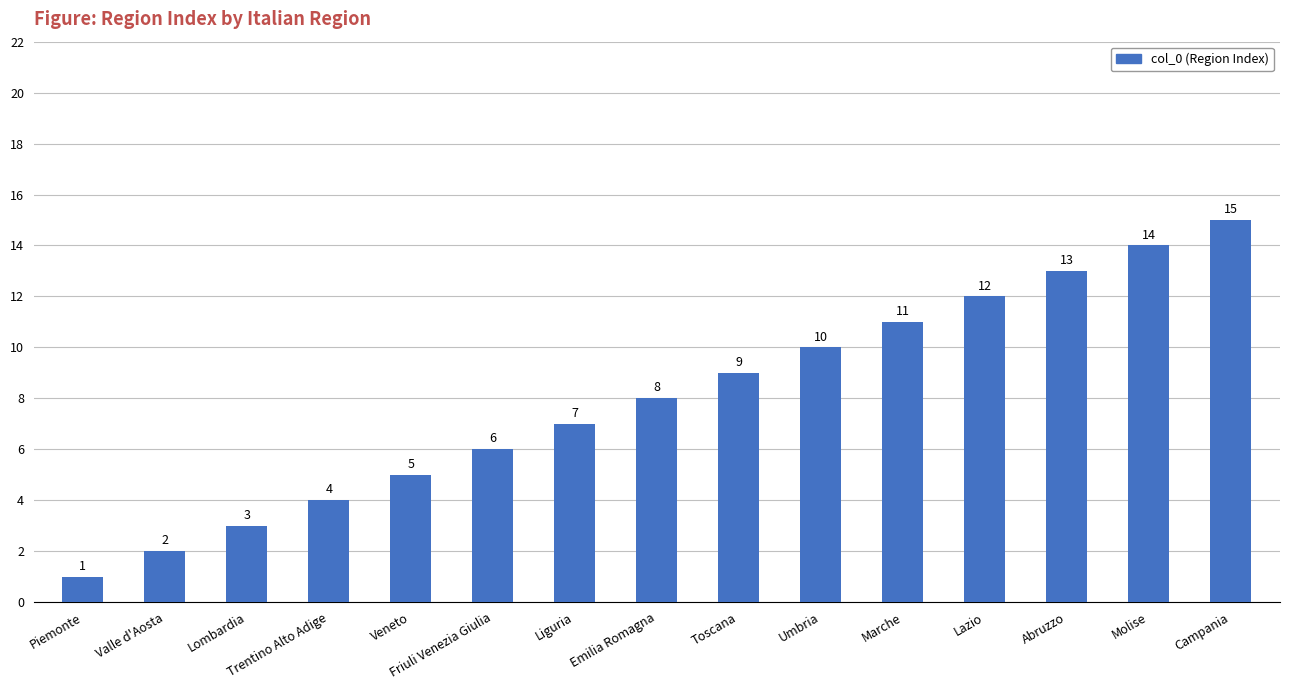

What is the greatest value displayed?

15